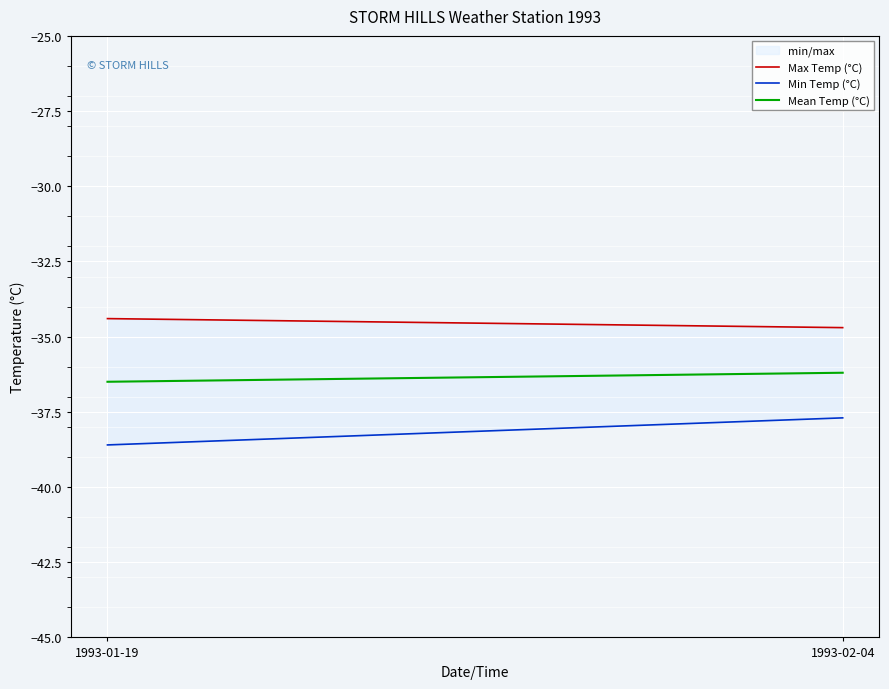

What is the value of the Mean Temp (°C) point at the 1st from the left?

-36.5